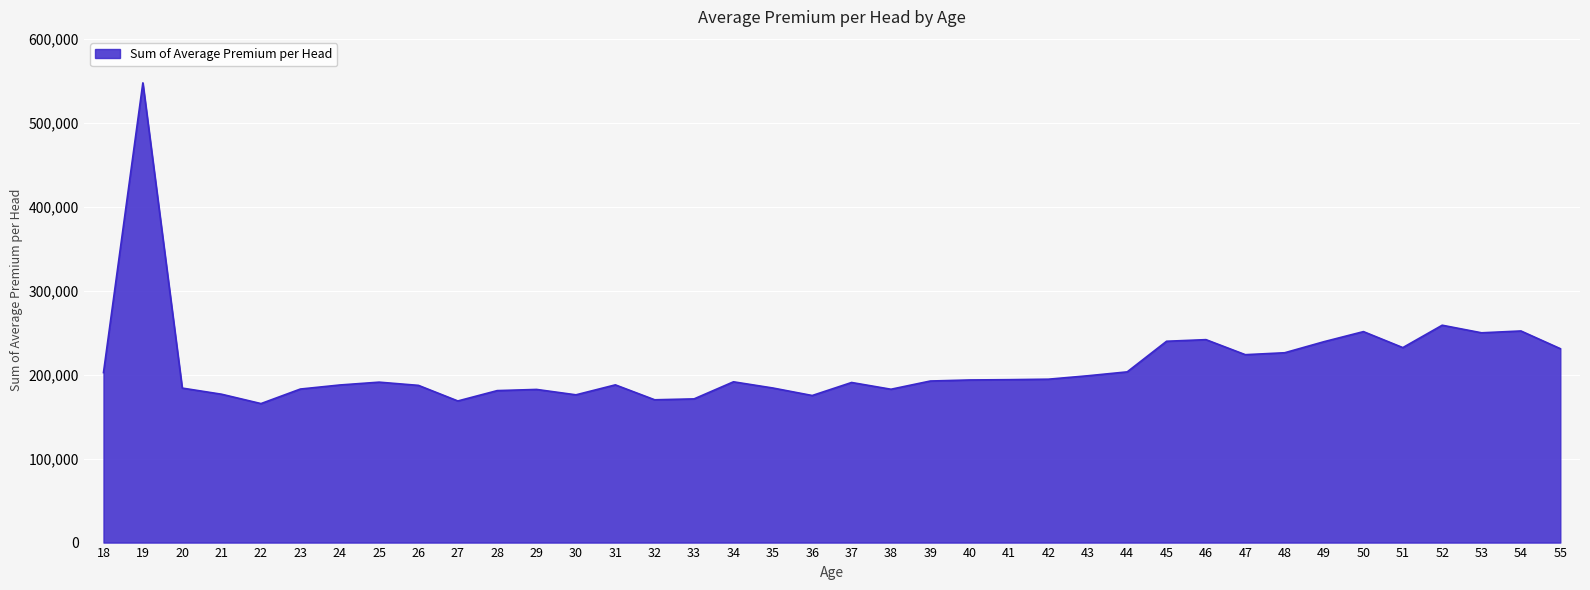

What is the difference between the values at 46 and 45?

1908.7